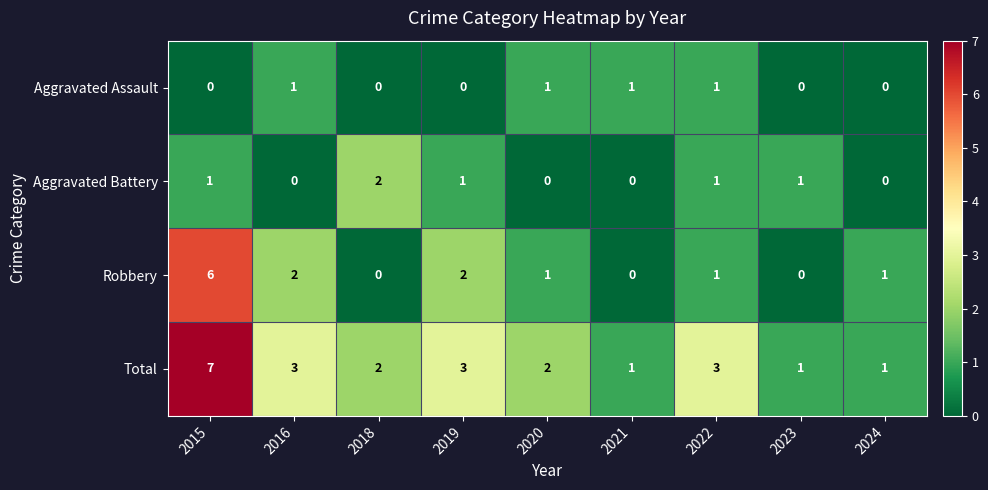

What is the total value across all series at 2016?

6